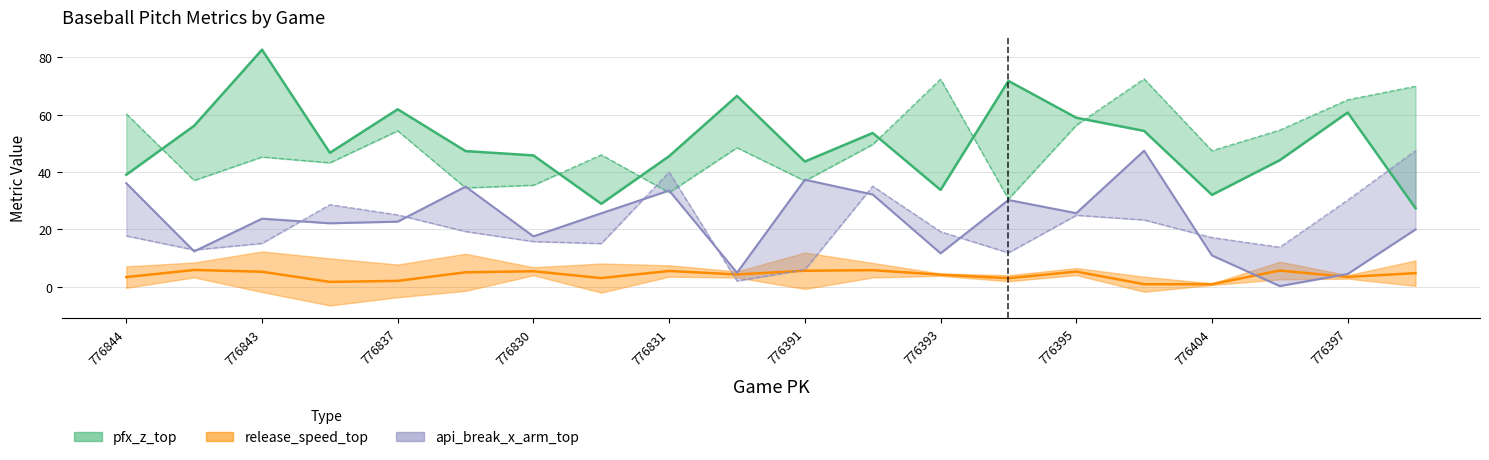

The pfx_z_bot series shows 72.3 at 776393. True or false?

True